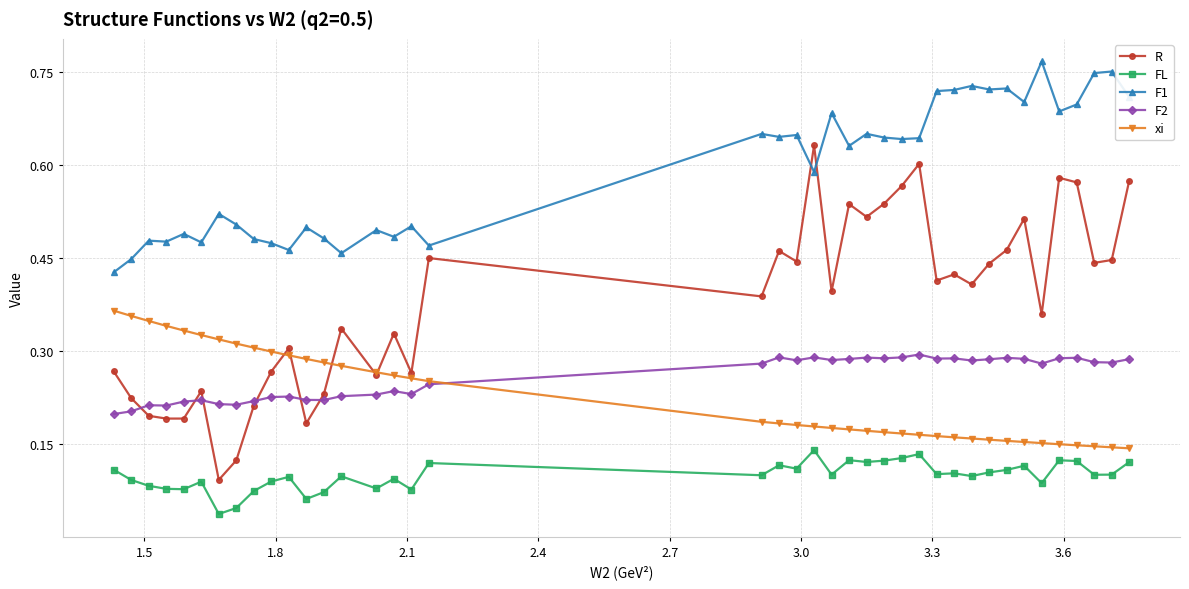

List the series in order of their peak value, lowest first.

FL, F2, xi, R, F1